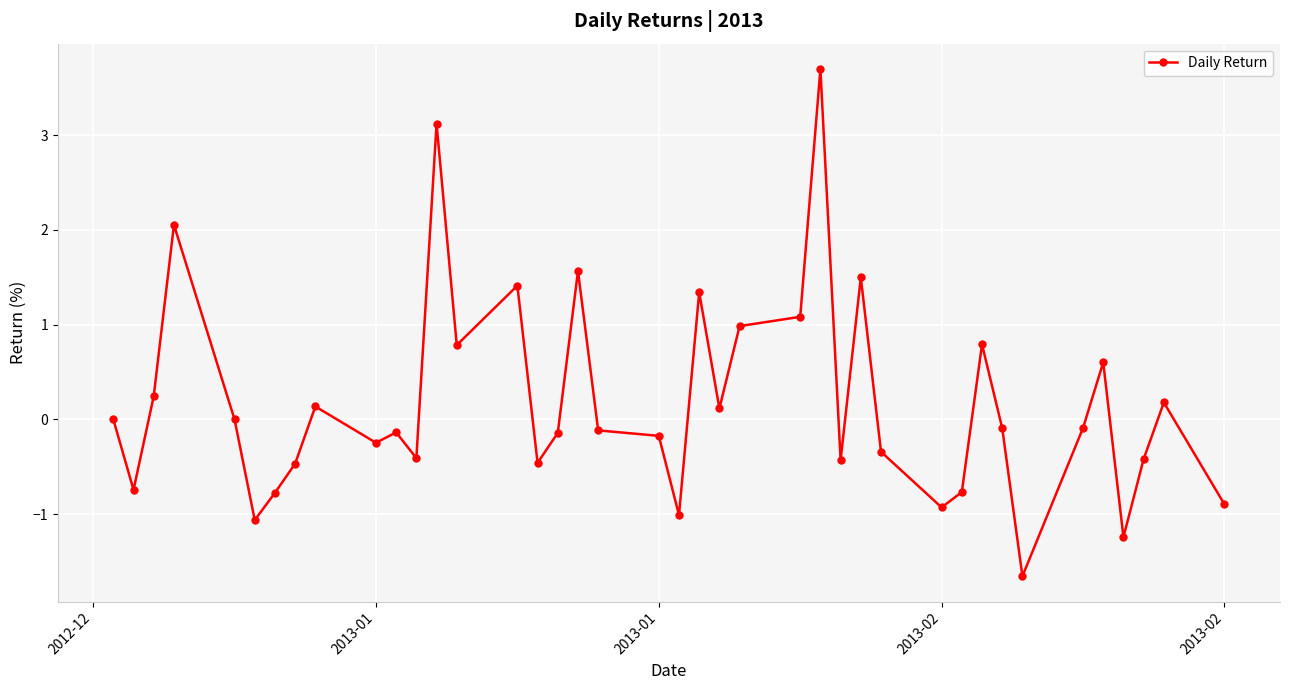

What is the value of the 7th point from the left?

-0.8